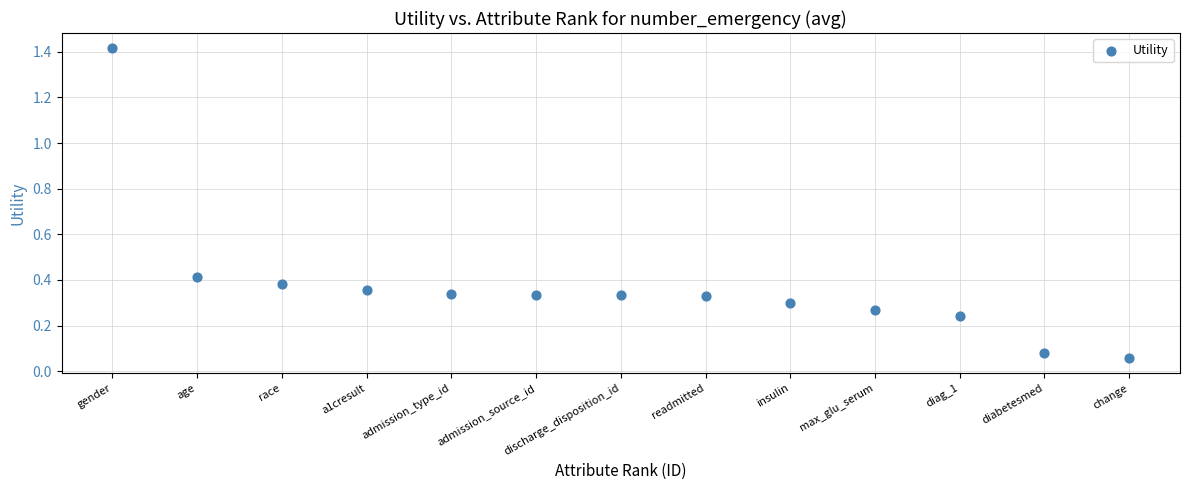

What is the range of X values (max minus min)?

12.0